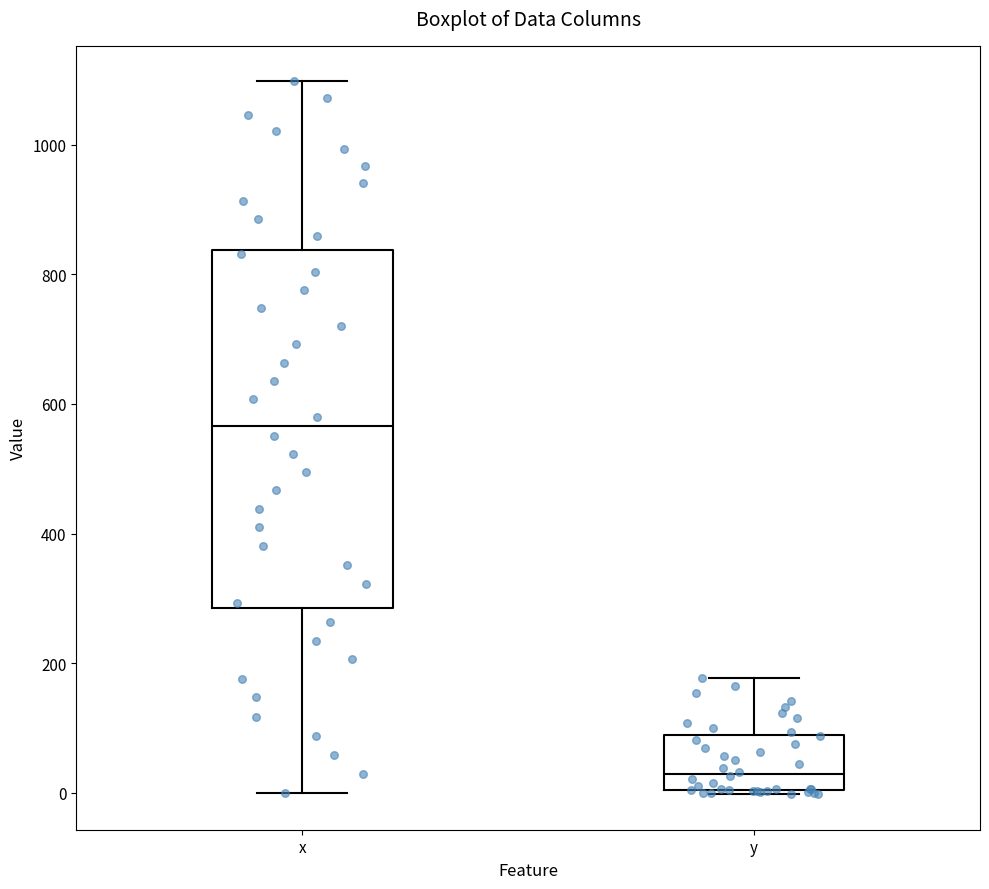

Comparing the boxes themselves (not the whiskers), which one is the tallest?

x